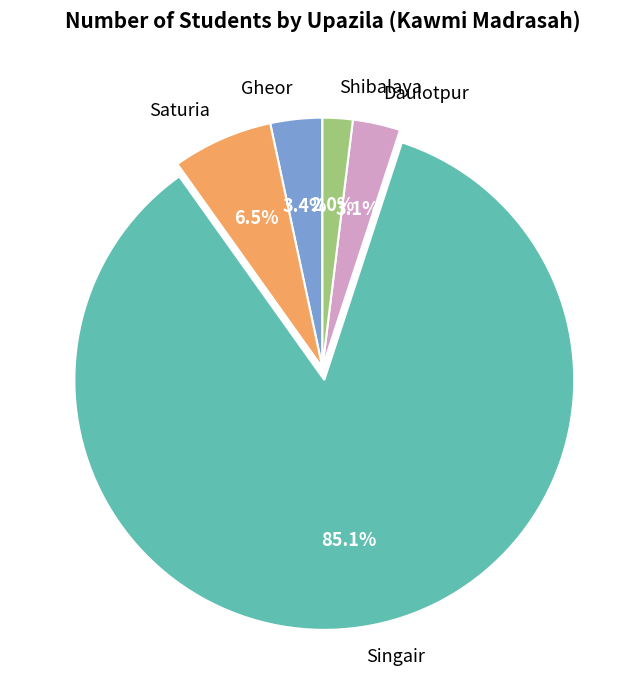

Is the sum of Singair and Shibalaya greater than half?

Yes